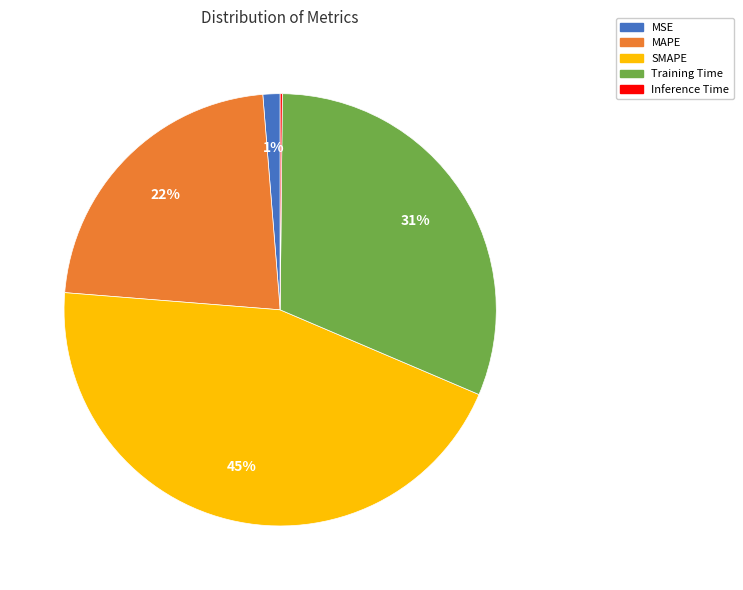

Is it true that Training Time is 31% of the pie?

True